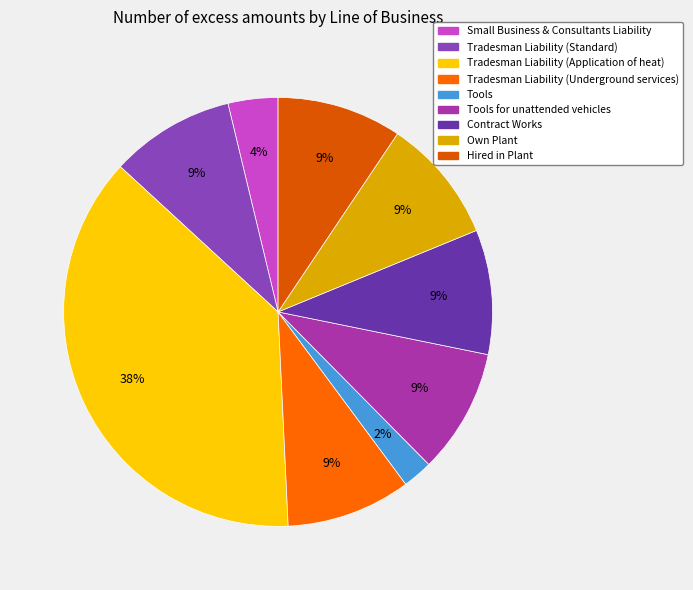

To the nearest percent, what portion does Own Plant represent?

9%